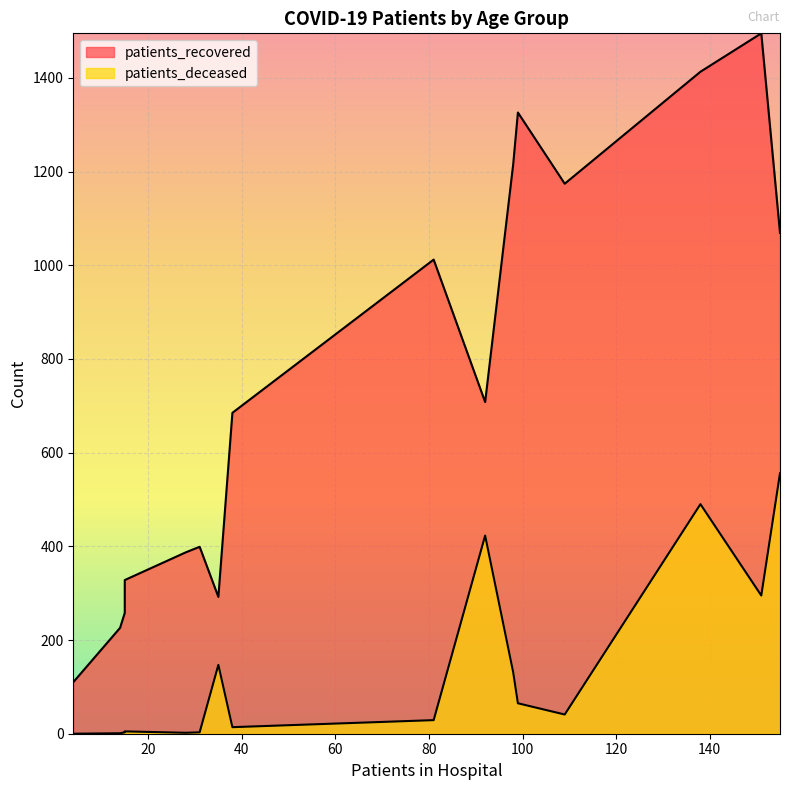

What is the lowest value of the patients_recovered series?

110